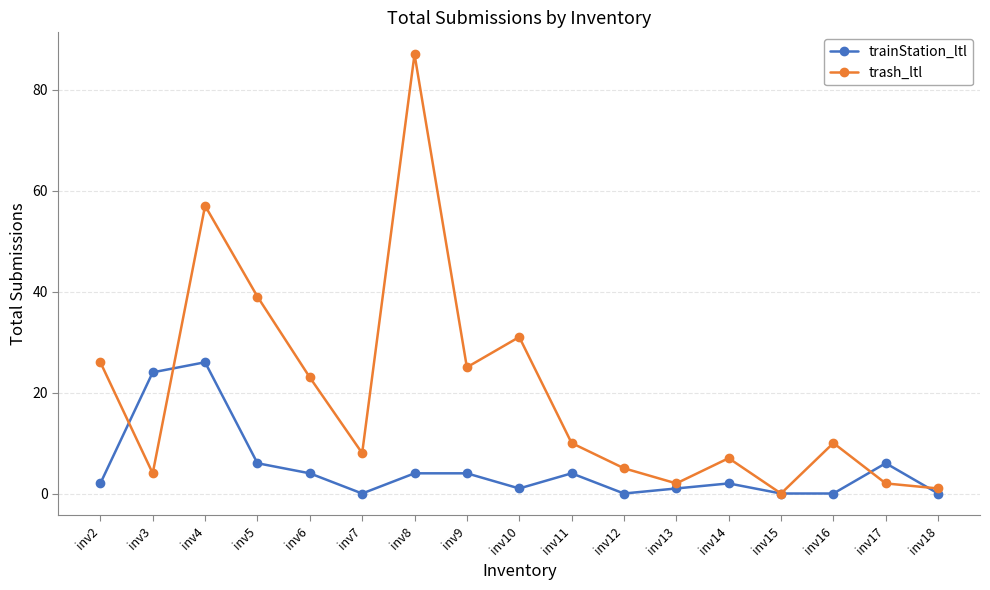

The trash_ltl series shows 40 at inv6. True or false?

False